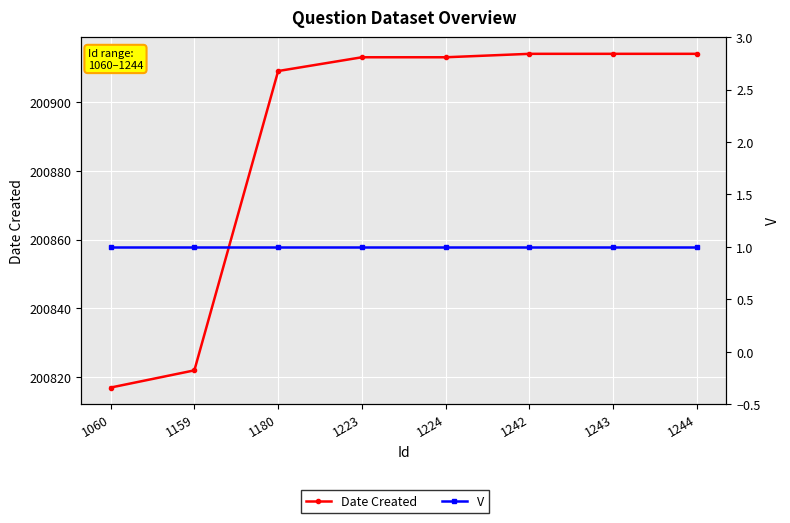

How many lines are shown in the chart?

2